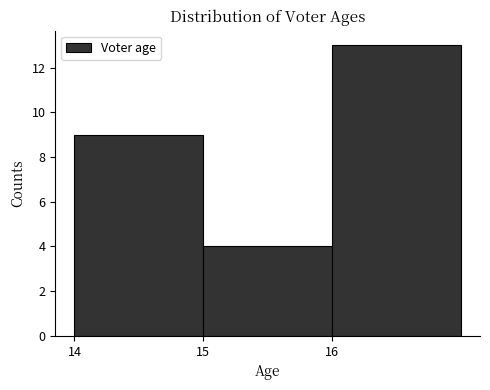

Reading left to right, transcribe this chart: for each bar, give the range it covers on the x-axis and its height. The values are not printed on the chart, so give them approximately, as read against the axis.

14 to 15: 9
15 to 16: 4
16 to 17: 13